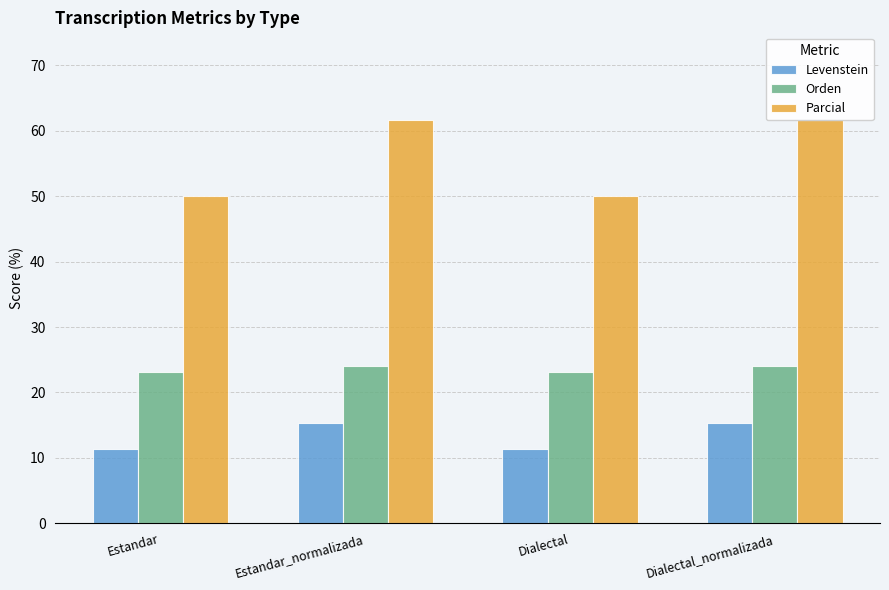

What is the greatest value displayed?

61.5